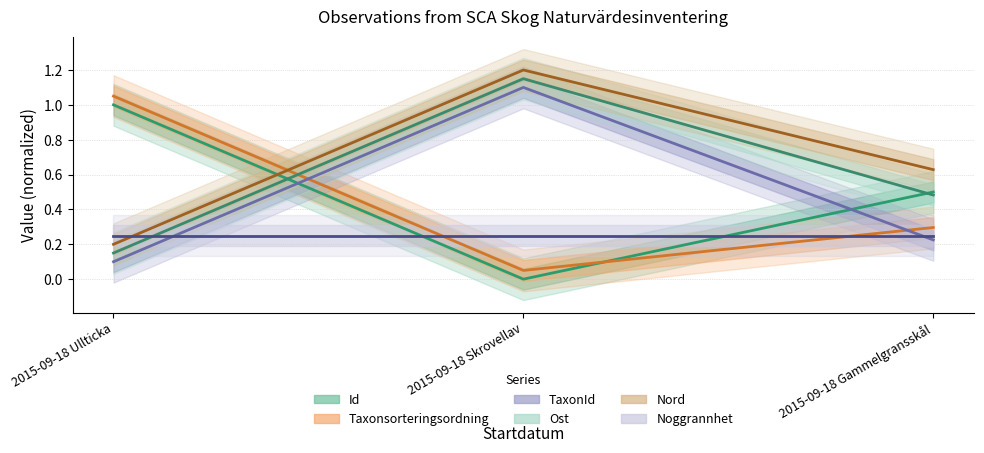

Reading left to right, list all the values displayed in this chart.

Id: 1.0	0.0	0.5
Taxonsorteringsordning: 1.1	0.1	0.3
TaxonId: 0.1	1.1	0.2
Ost: 0.2	1.1	0.5
Nord: 0.2	1.2	0.6
Noggrannhet: 0.2	0.2	0.2